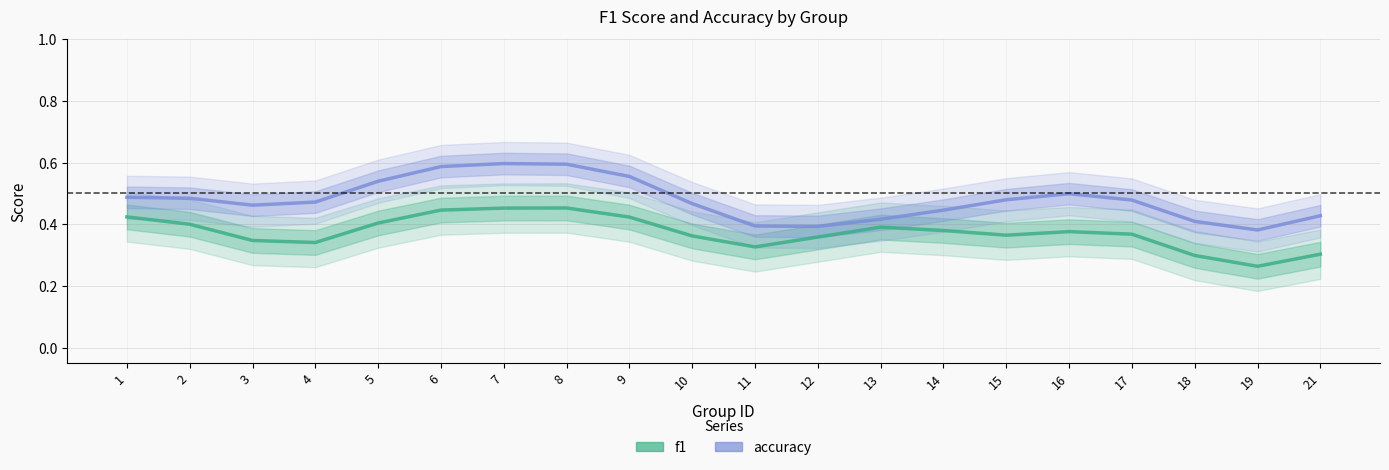

Where is the first local minimum for f1?

4